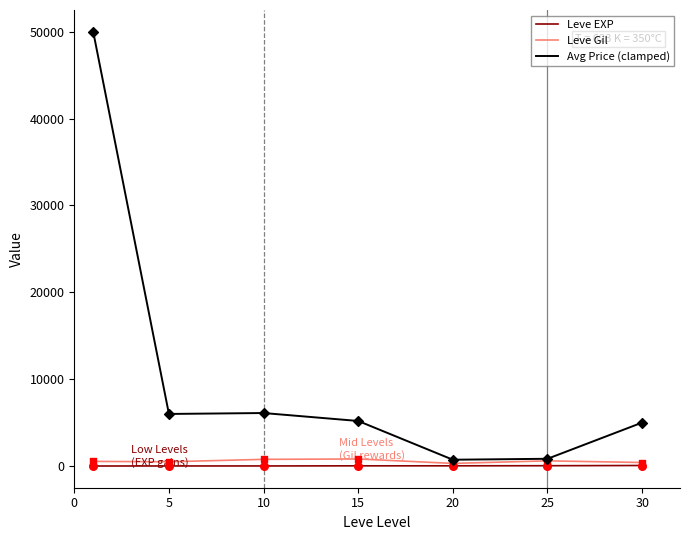

Which series has the largest total across all categories?

Avg Price (clamped)